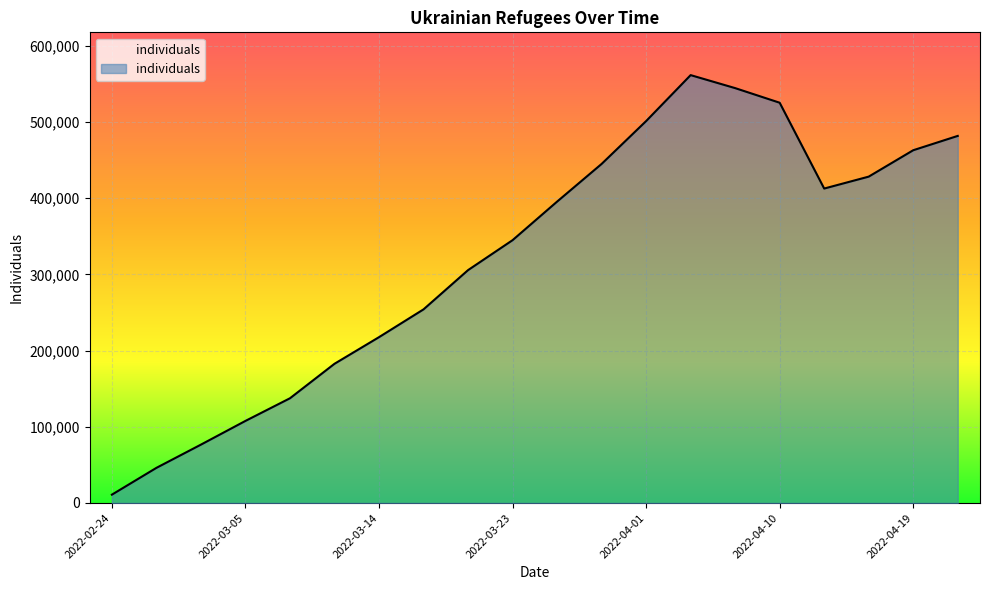

What is the maximum value shown in the chart?

561432